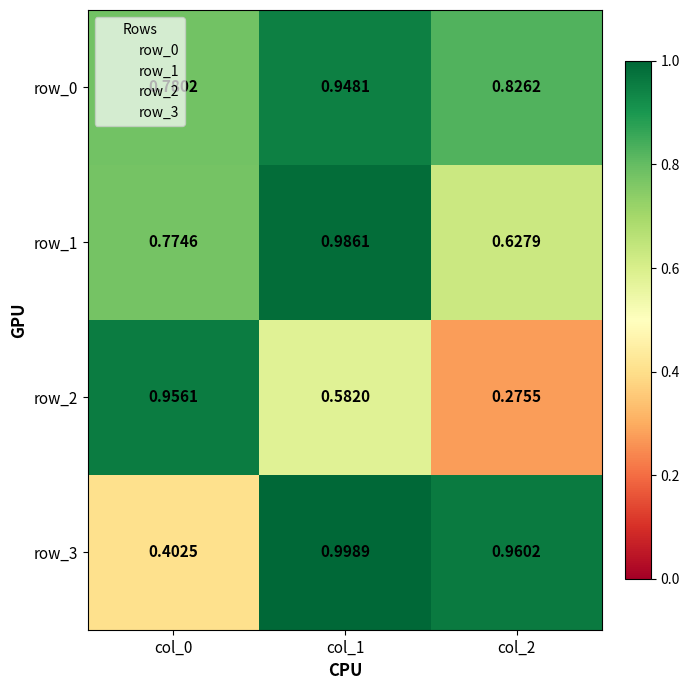

Which series has the largest range (max minus min)?

row_2